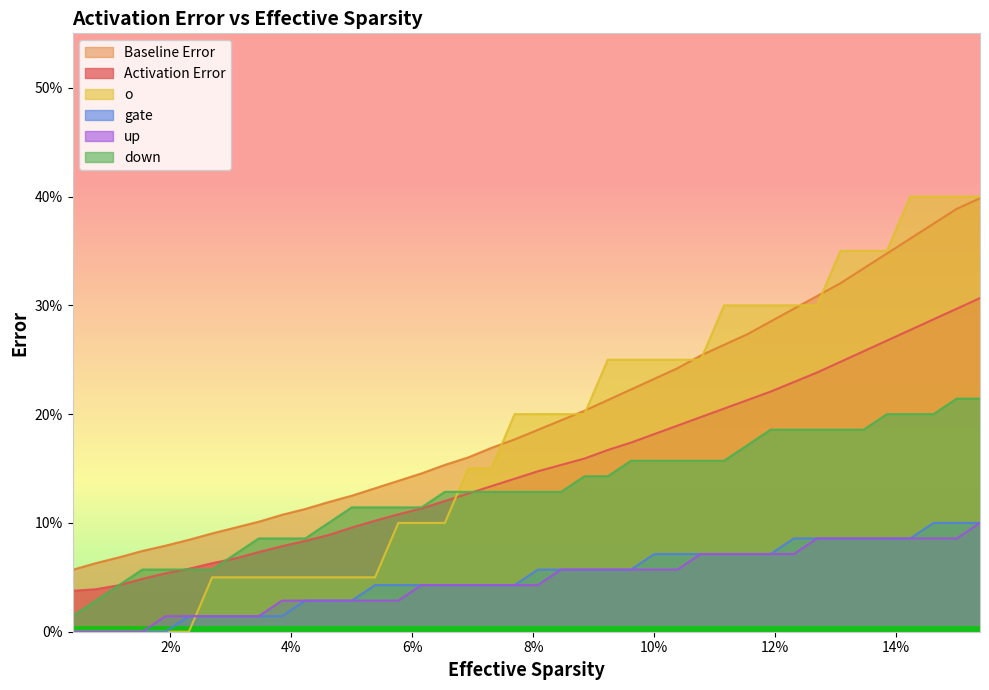

What are all the series names shown in the legend?

Baseline Error, Activation Error, o, gate, up, down